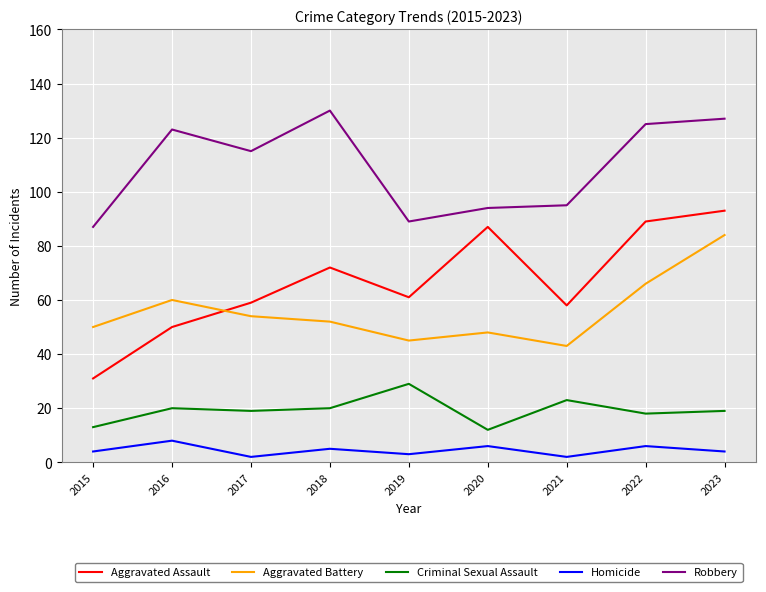

How many intersections are there between Aggravated Battery and Aggravated Assault?

1